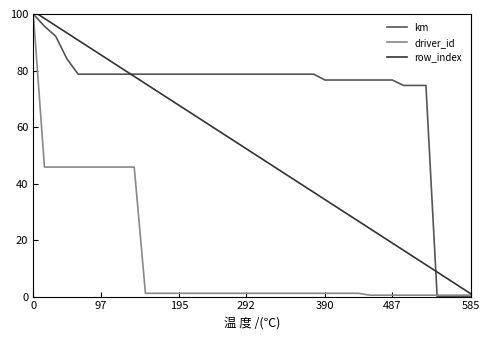

Which series has the largest total across all categories?

km